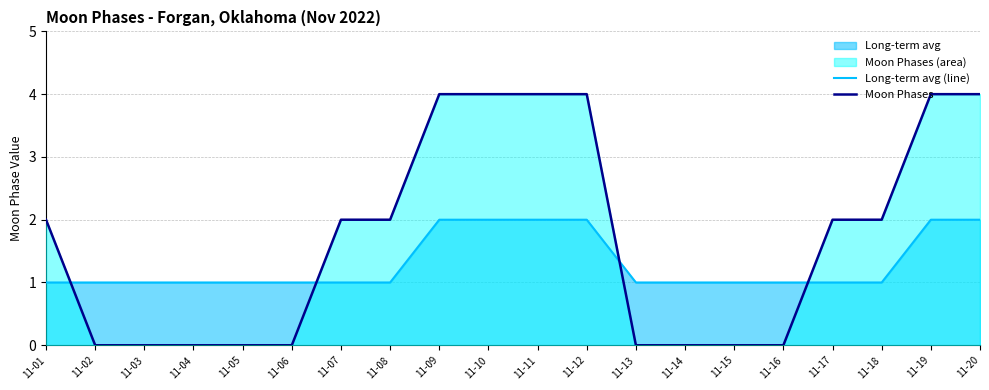

Reading right to left, transcribe all the data shown in this chart.

Long-term avg (line): 11-20=2	11-19=2	11-18=1	11-17=1	11-16=1	11-15=1	11-14=1	11-13=1	11-12=2	11-11=2	11-10=2	11-09=2	11-08=1	11-07=1	11-06=1	11-05=1	11-04=1	11-03=1	11-02=1	11-01=1
Moon Phases: 11-20=4	11-19=4	11-18=2	11-17=2	11-16=0	11-15=0	11-14=0	11-13=0	11-12=4	11-11=4	11-10=4	11-09=4	11-08=2	11-07=2	11-06=0	11-05=0	11-04=0	11-03=0	11-02=0	11-01=2